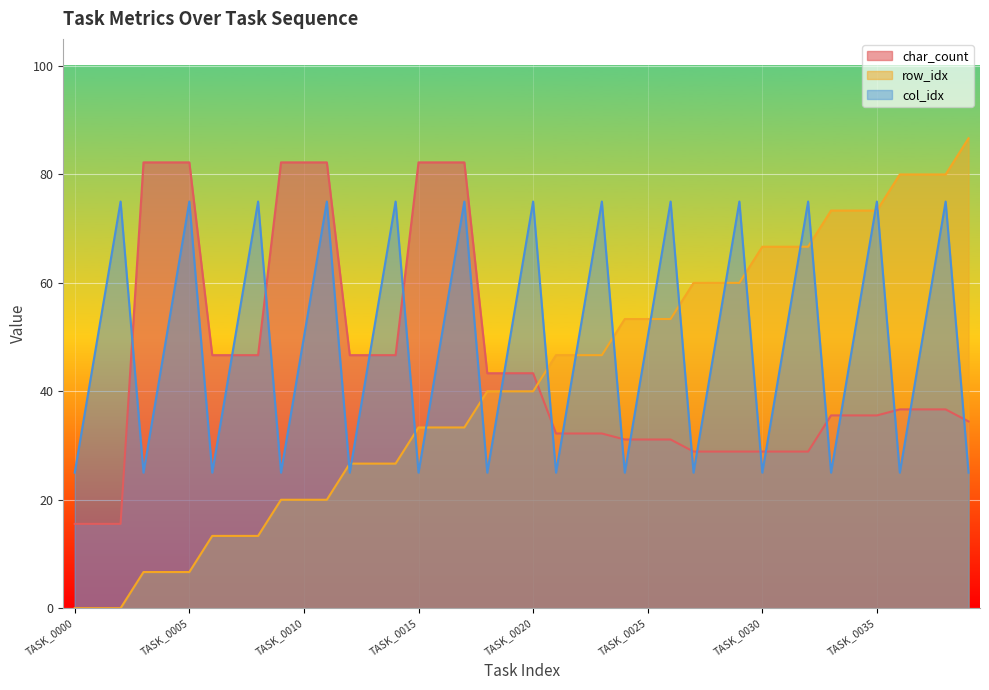

Which category has the lowest value in the col_idx series?

TASK_0000